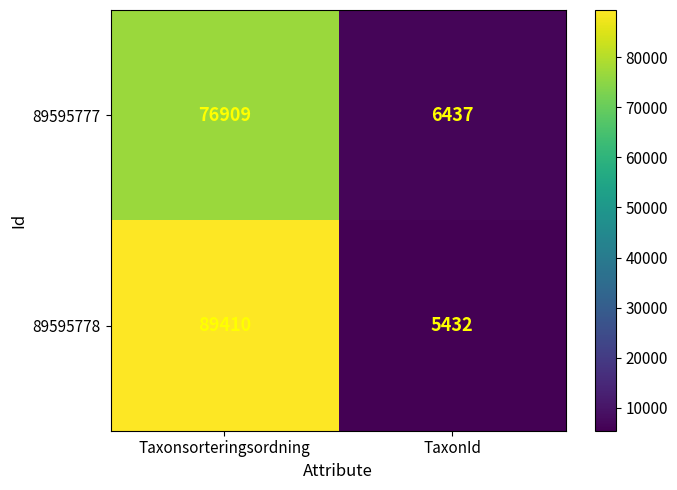

Read the 89595777 value at Taxonsorteringsordning.

76909